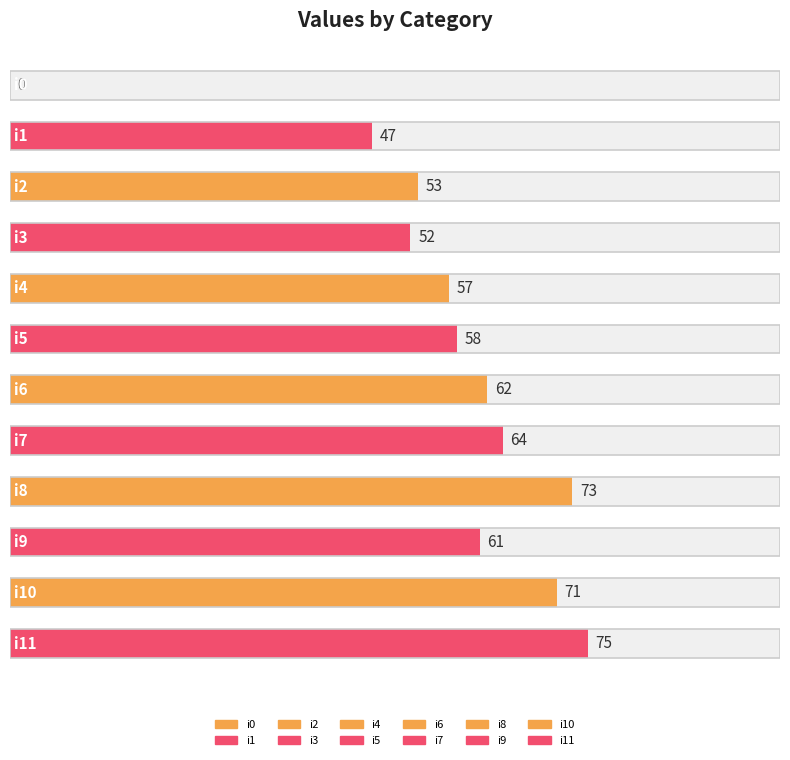

Which has a higher value, i7 or i9?

i7